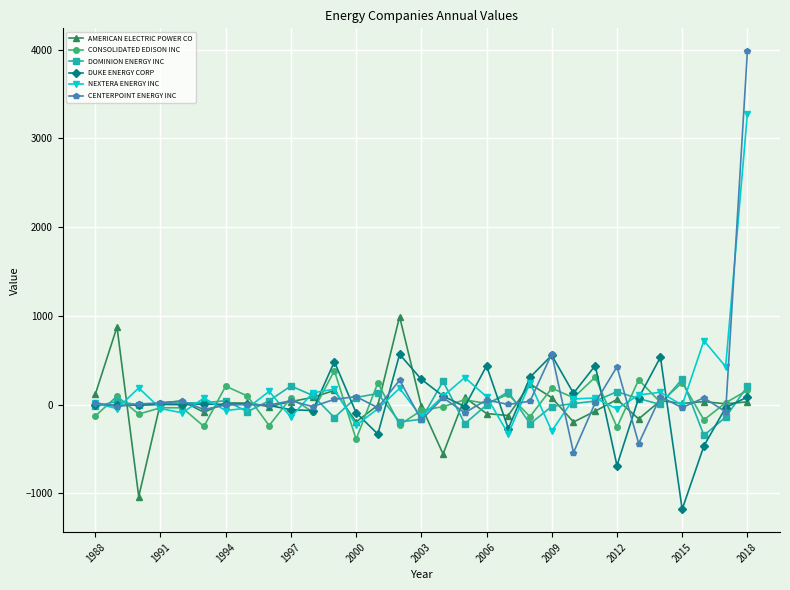

True or false: CENTERPOINT ENERGY INC has more than 1 interior local peaks.

True